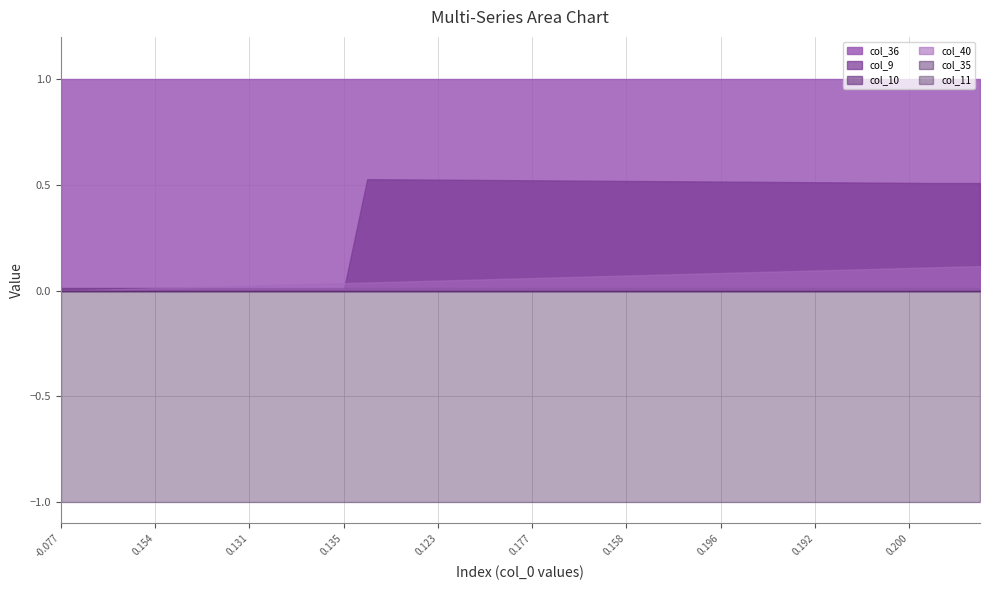

True or false: col_9 has more than 2 points higher than both neighbors.

False